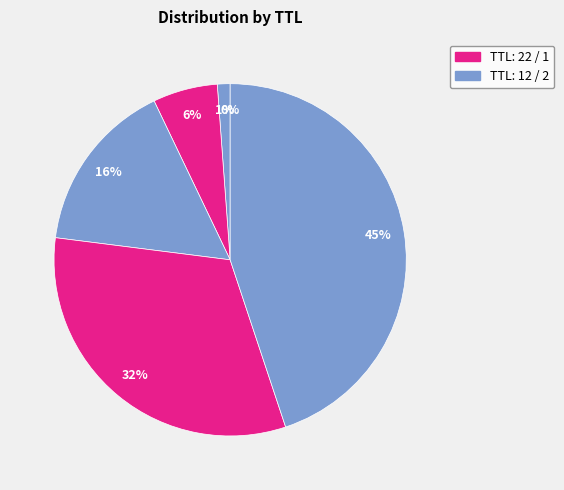

What is the smallest slice in the pie chart?

1